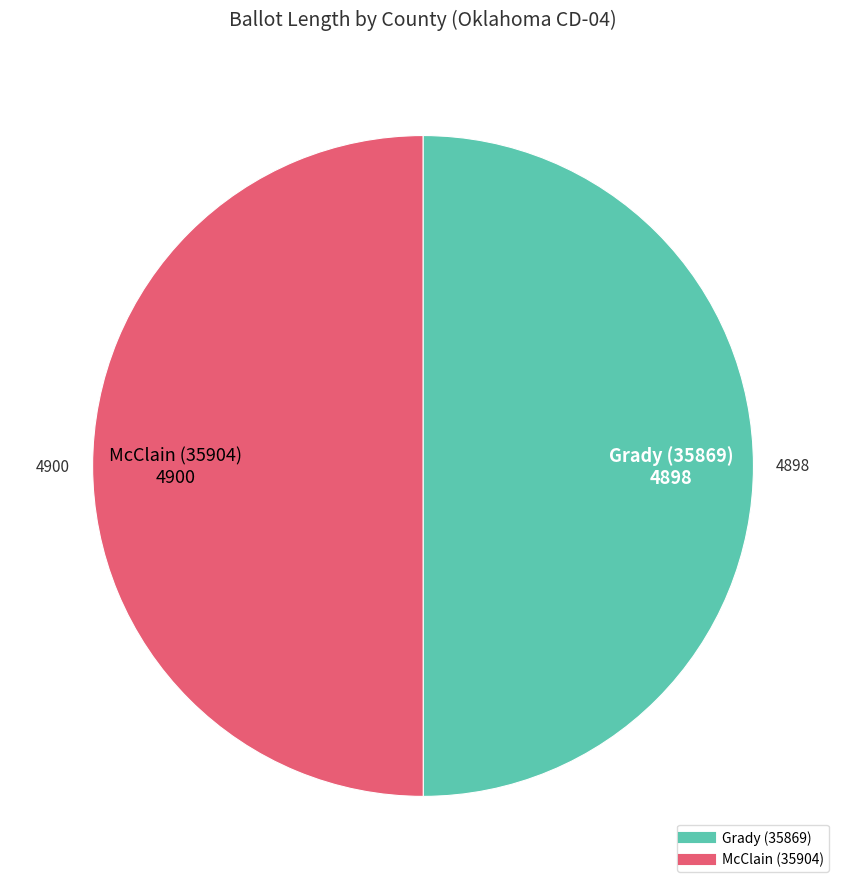

Approximately how many times larger is the value at McClain (35904) compared to Grady (35869)?

1.0